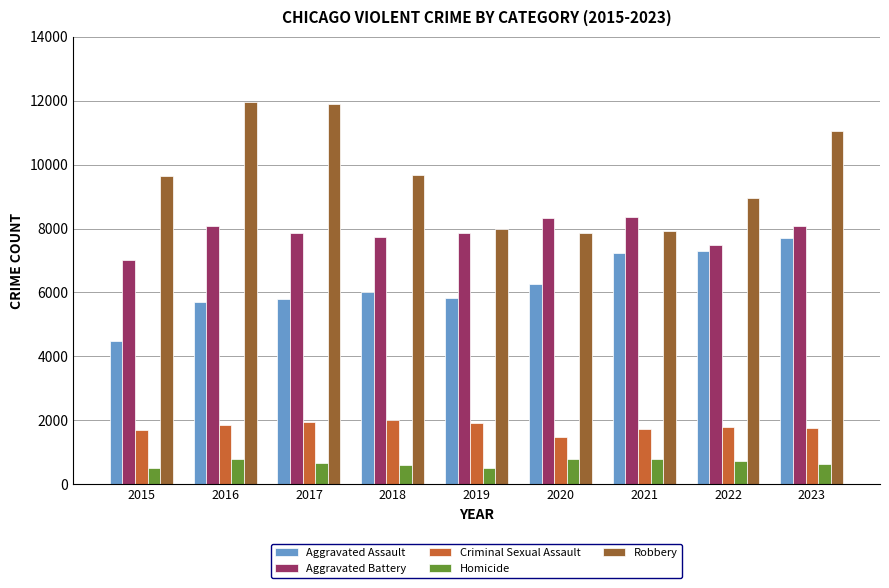

Is the value of Aggravated Battery at 2020 greater than the value of Criminal Sexual Assault at 2015?

Yes